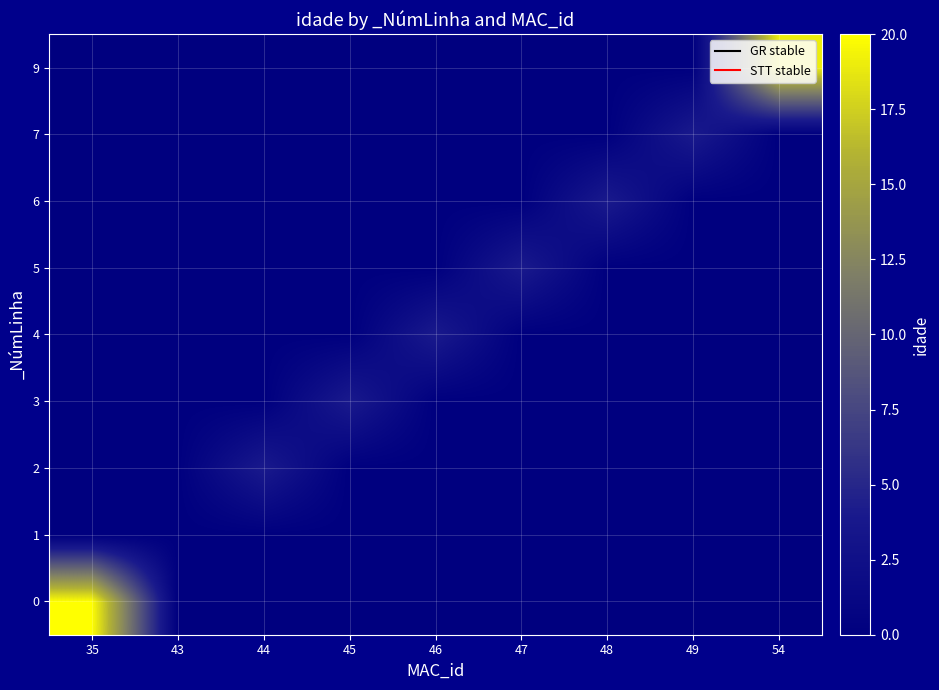

What is the difference between the highest and lowest values at 45?

4